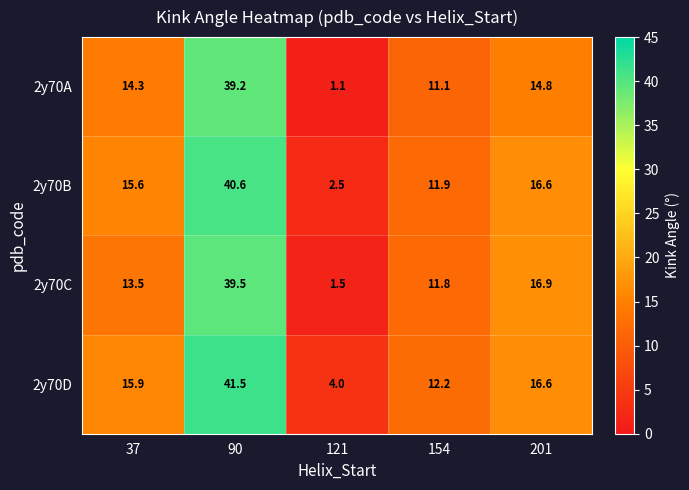

Which series changed the most between 37 and 121?

2y70A